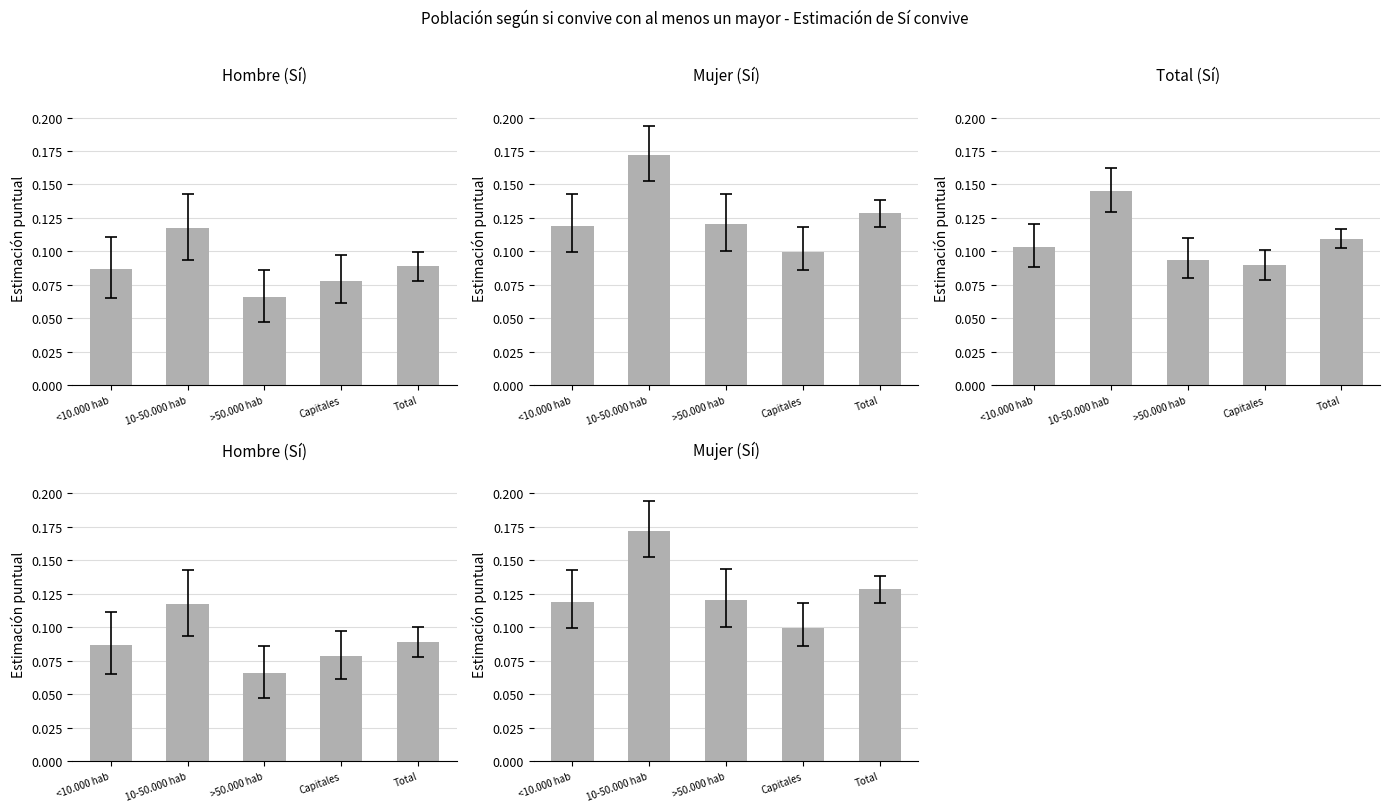

What is the lowest value of the Mujer (Sí) series?

0.1